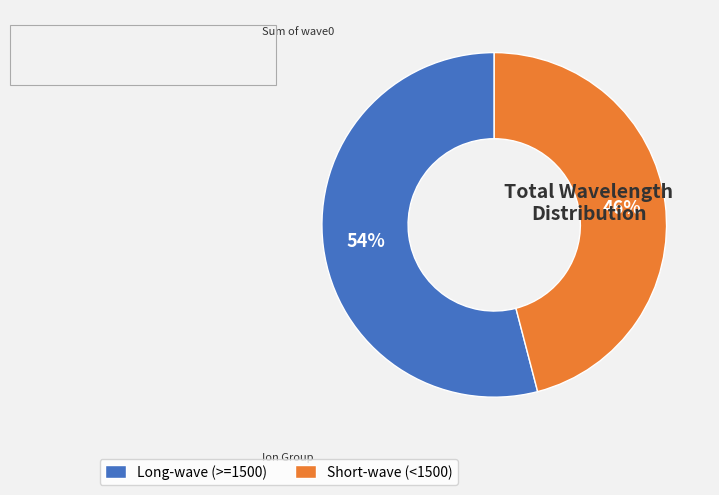

How many slices are in this pie chart?

2